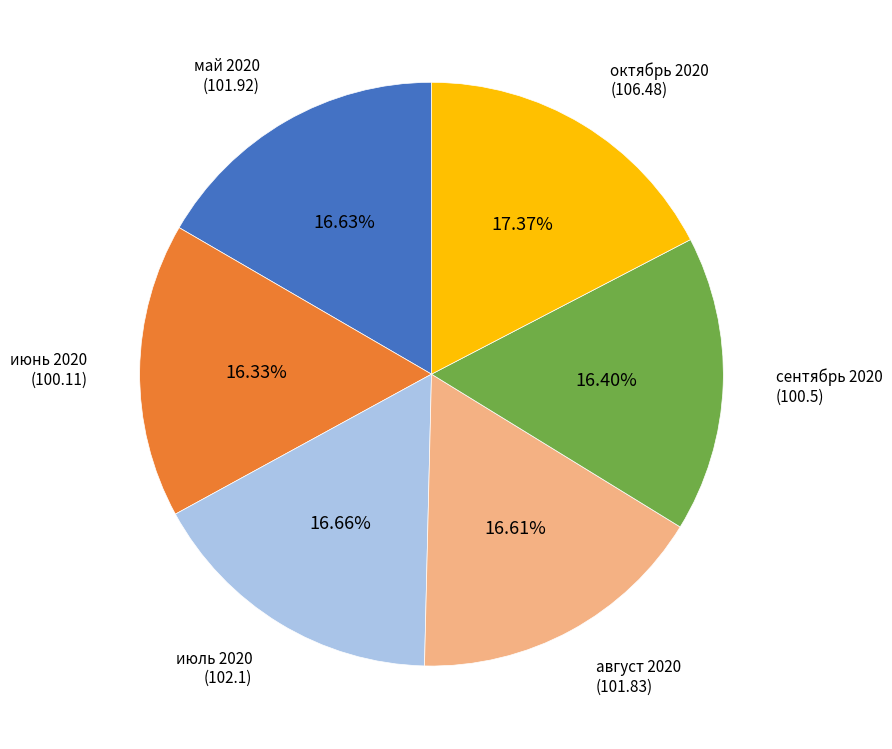

Count the number of slices in the pie.

6